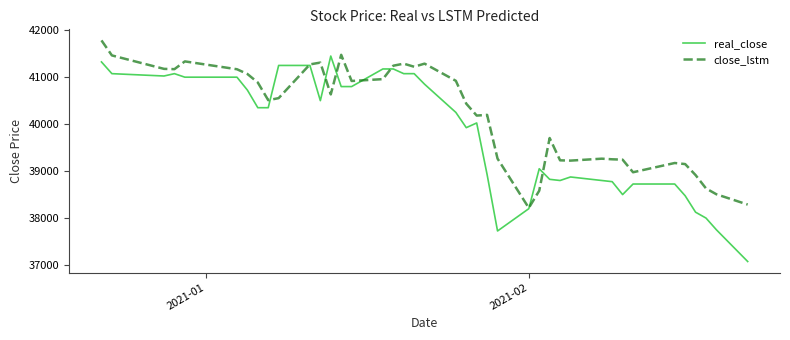

Rank the series by their maximum value, from lowest to highest.

real_close, close_lstm